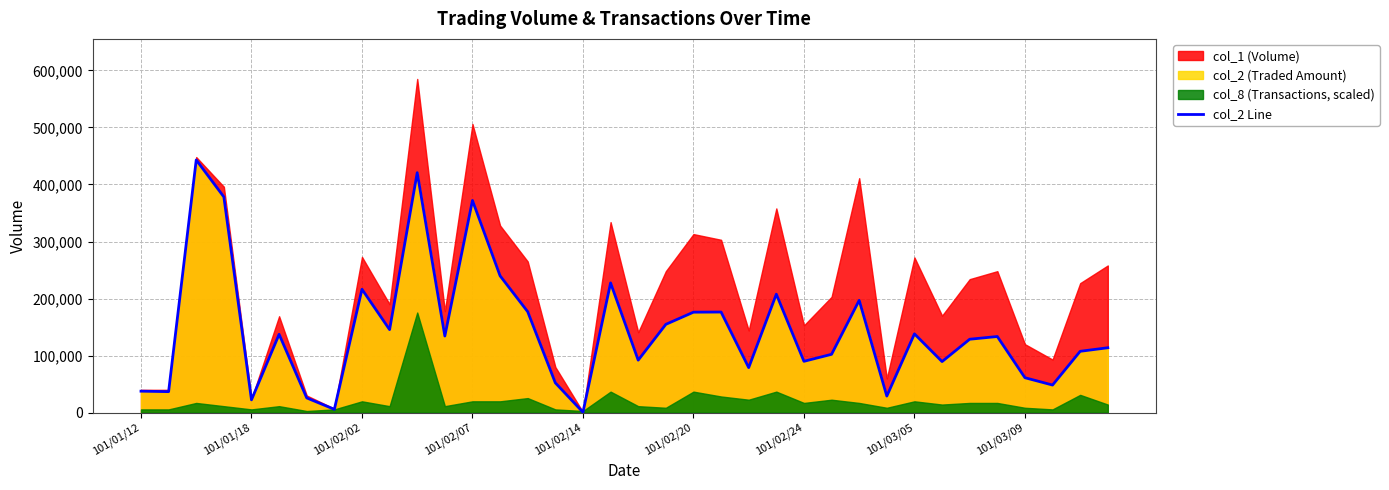

What is the smallest value displayed?

730